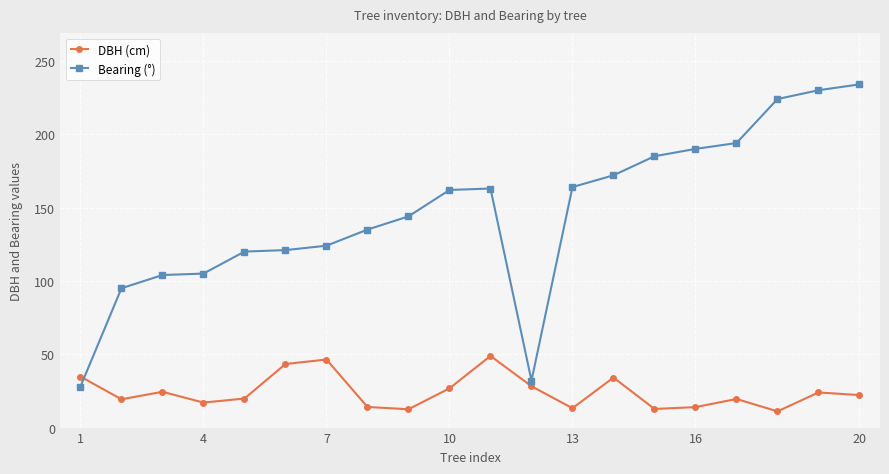

Which series ends up on top after the final intersection of Bearing (°) and DBH (cm)?

Bearing (°)